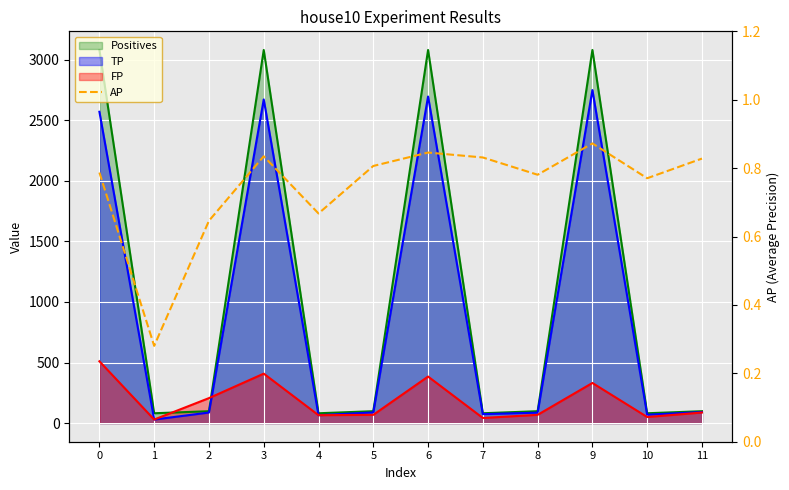

At which category does the data reach its first local valley?

1